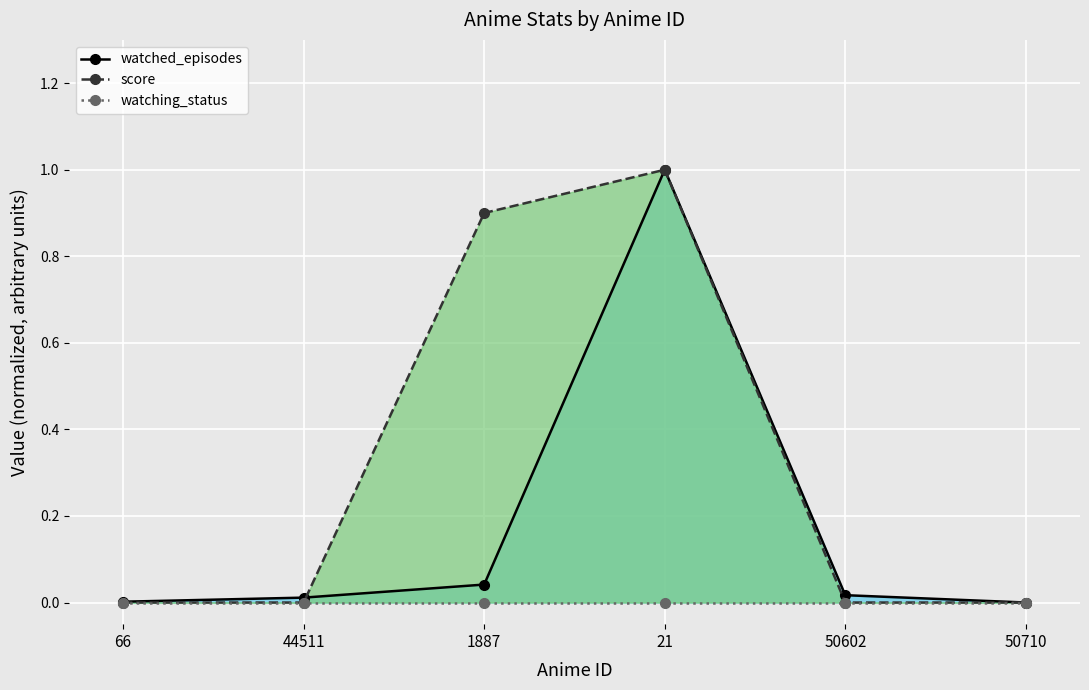

True or false: watched_episodes and score intersect in this chart.

True